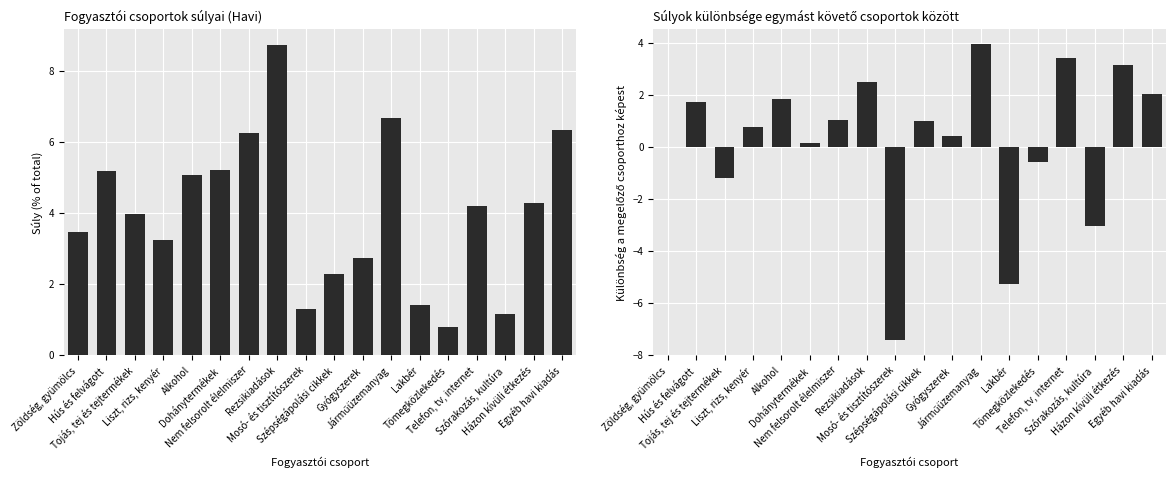

Does the chart contain stacked bars?

No